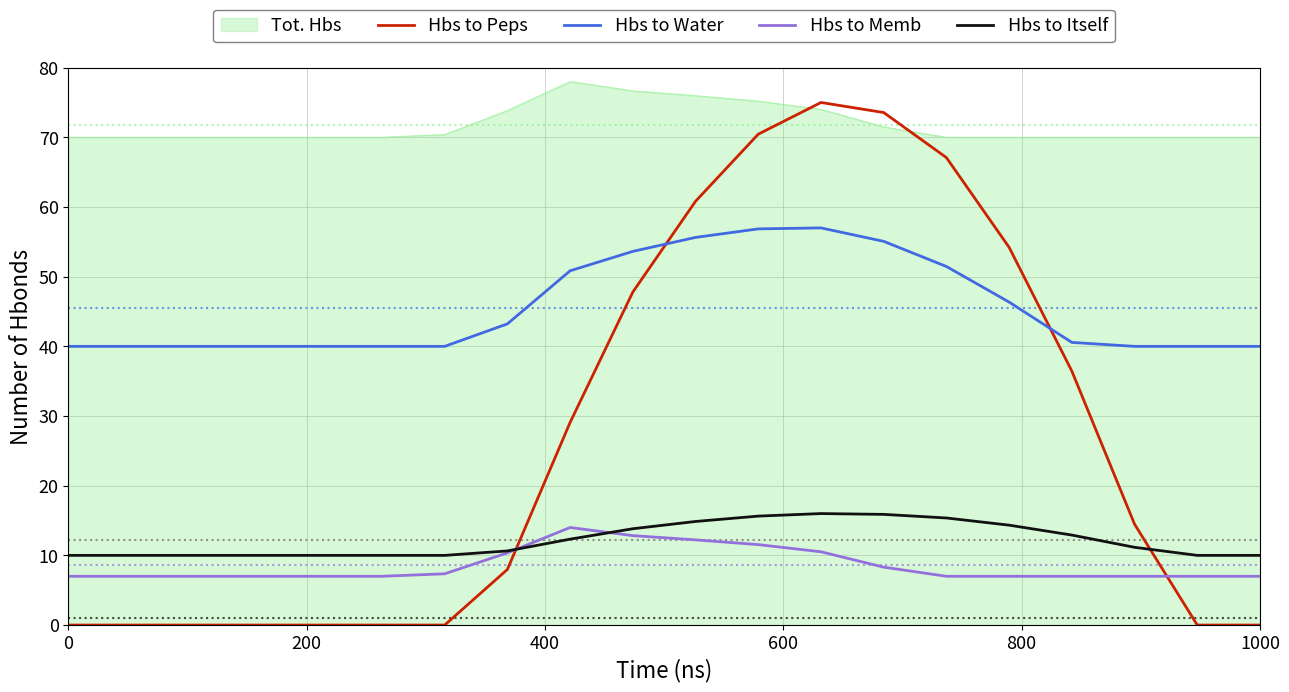

Which series has the largest range (max minus min)?

Hbs to Peps